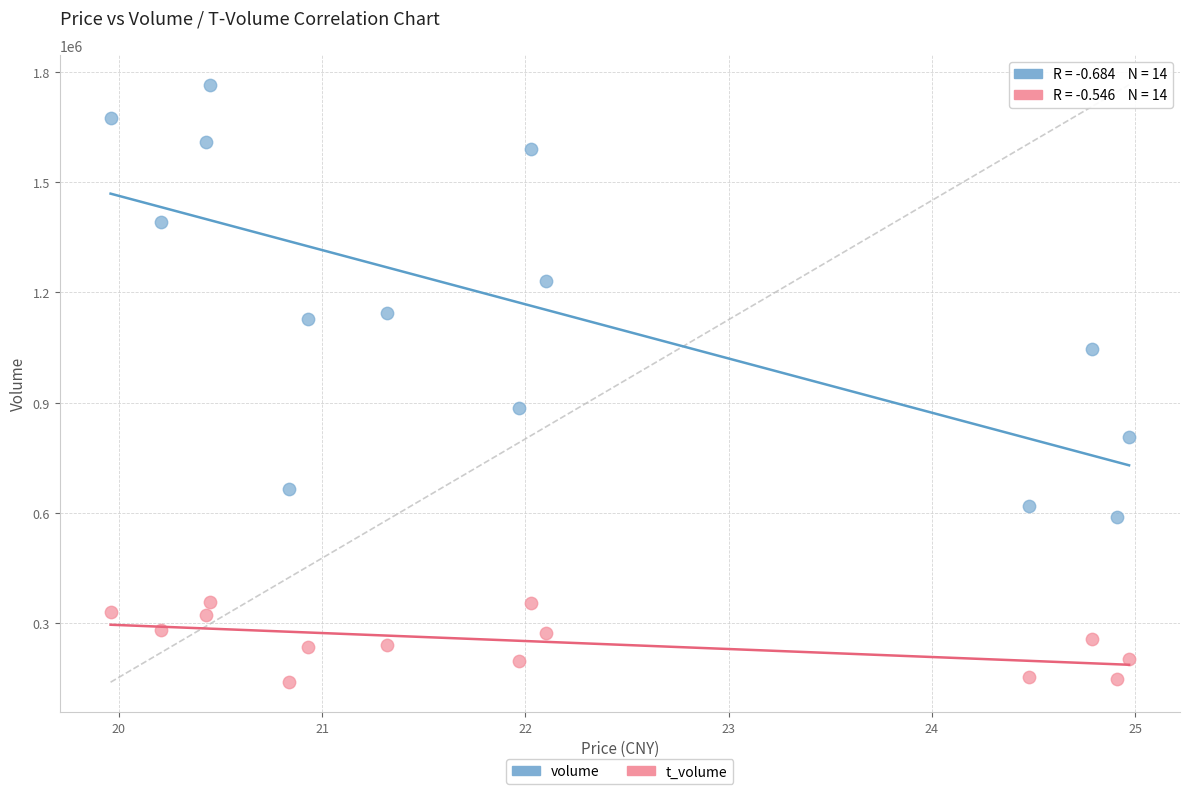

Which series contains the highest Y value?

volume